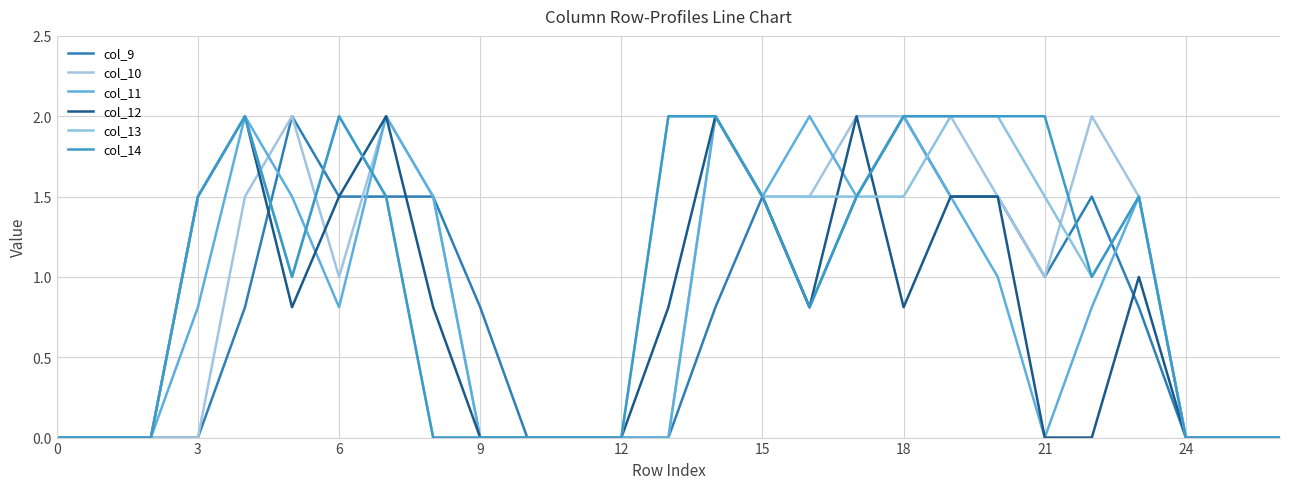

Does the chart have visible grid lines?

Yes